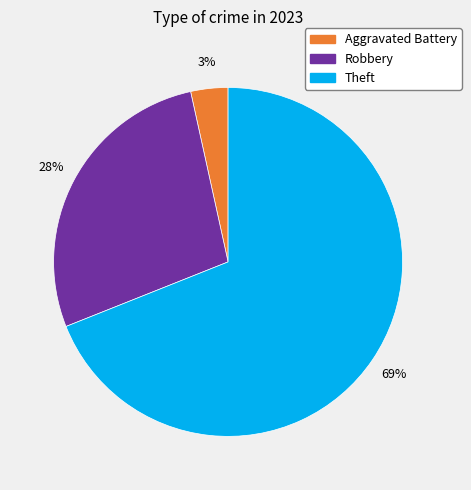

To the nearest percent, what is the difference between the largest and smallest slice percentages?

66%